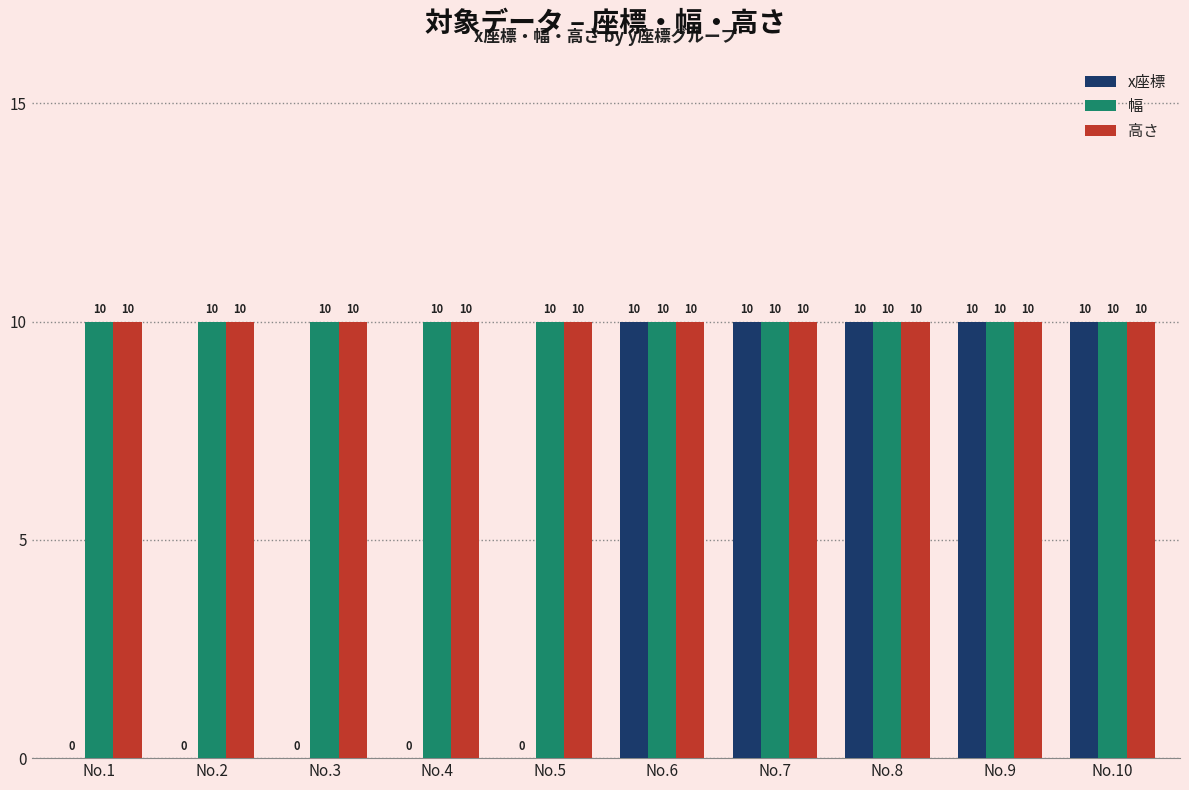

What is the greatest value displayed?

10